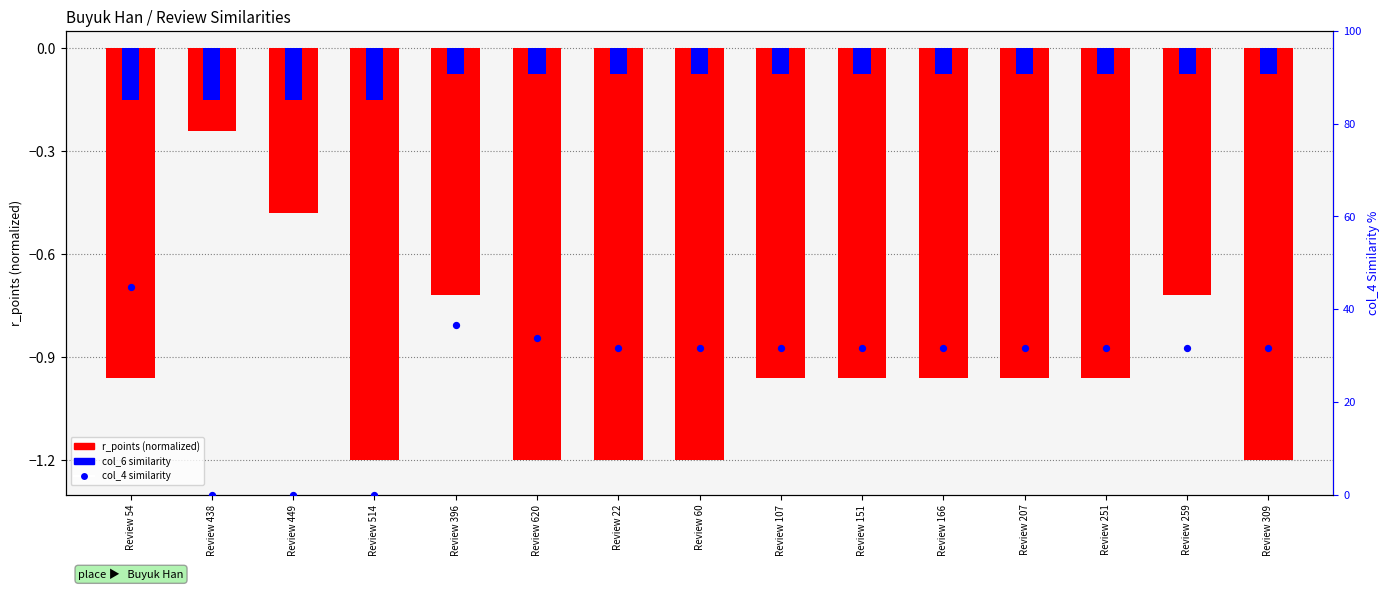

Which series has the largest Y range (max minus min)?

col_4 similarity (%)